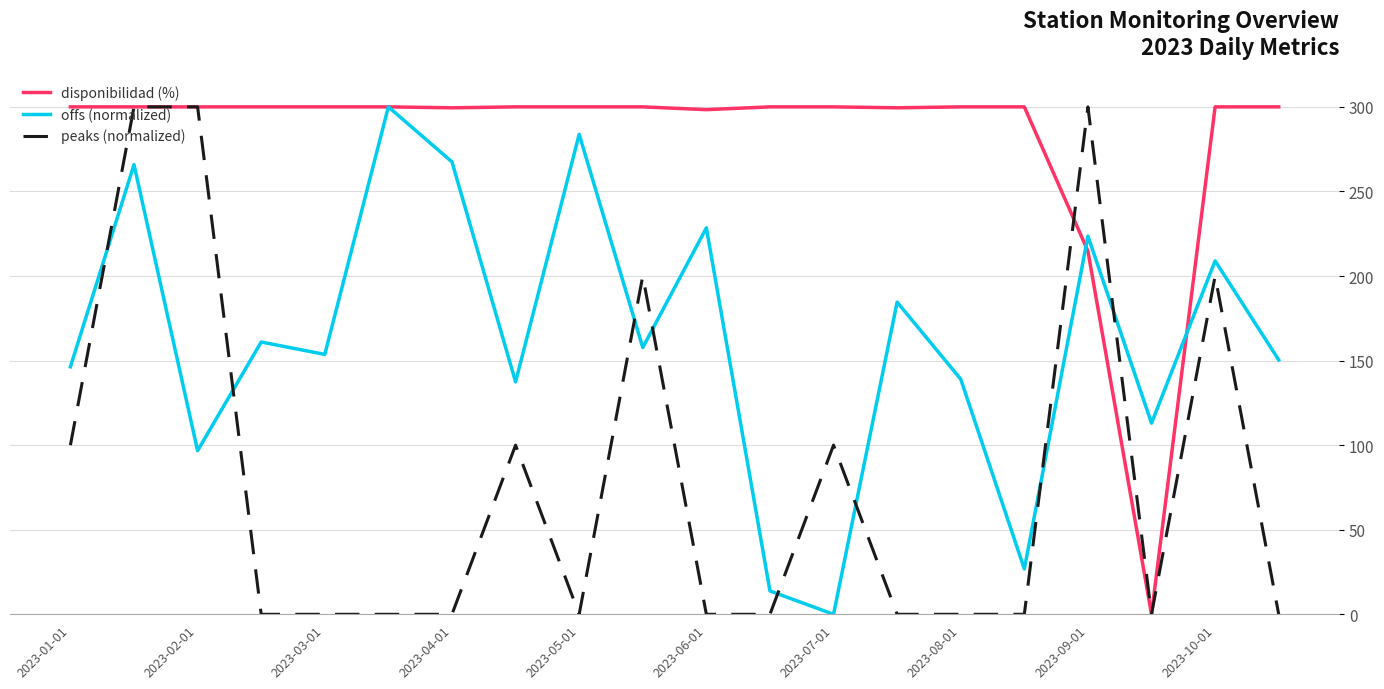

How many intersections are there between offs (normalized) and peaks (normalized)?

8